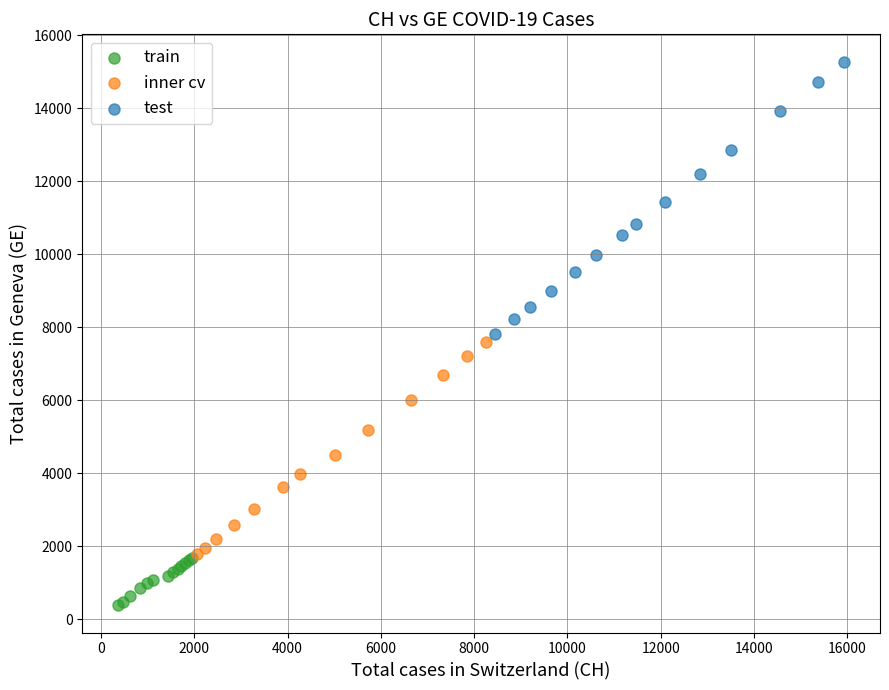

Which series has the widest spread of Y values?

test